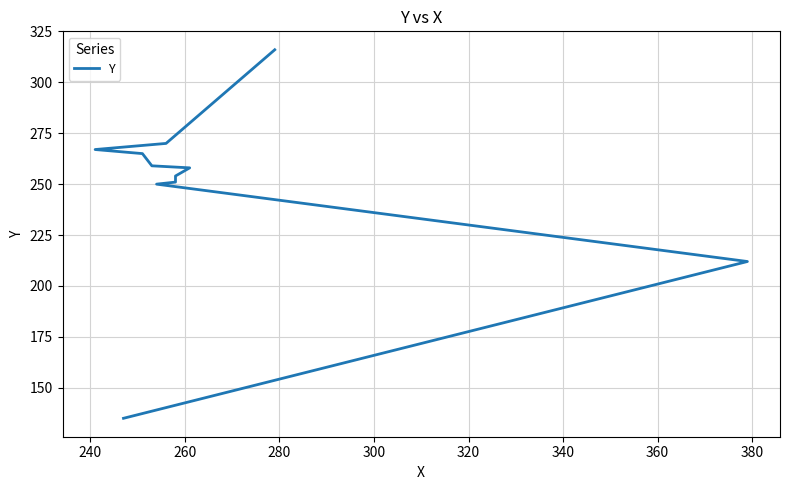

What is the difference between the maximum and minimum values?

181